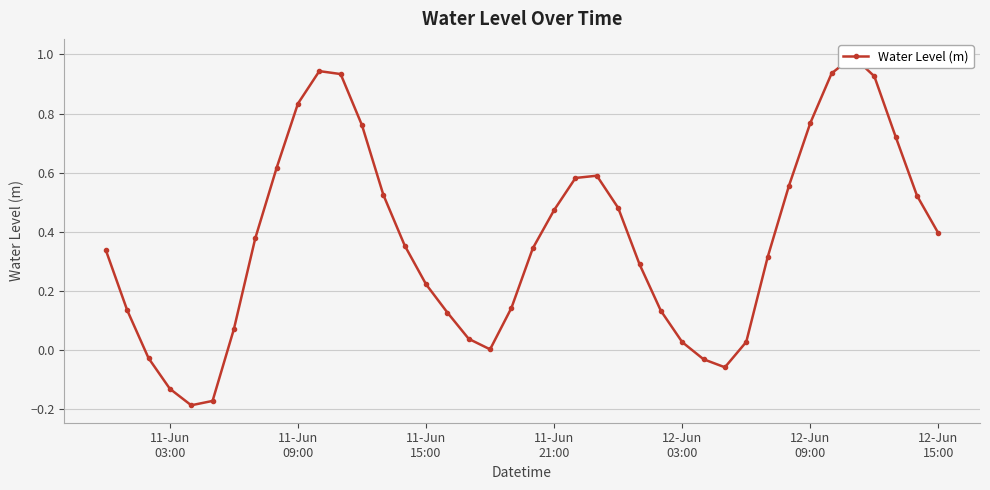

The value at 38 is 0.2. True or false?

False